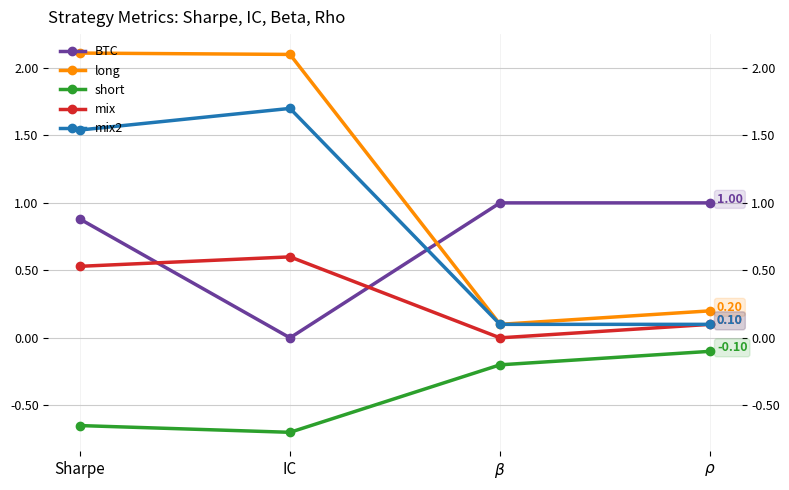

True or false: BTC has a value of 1.0 at $\rho$.

True